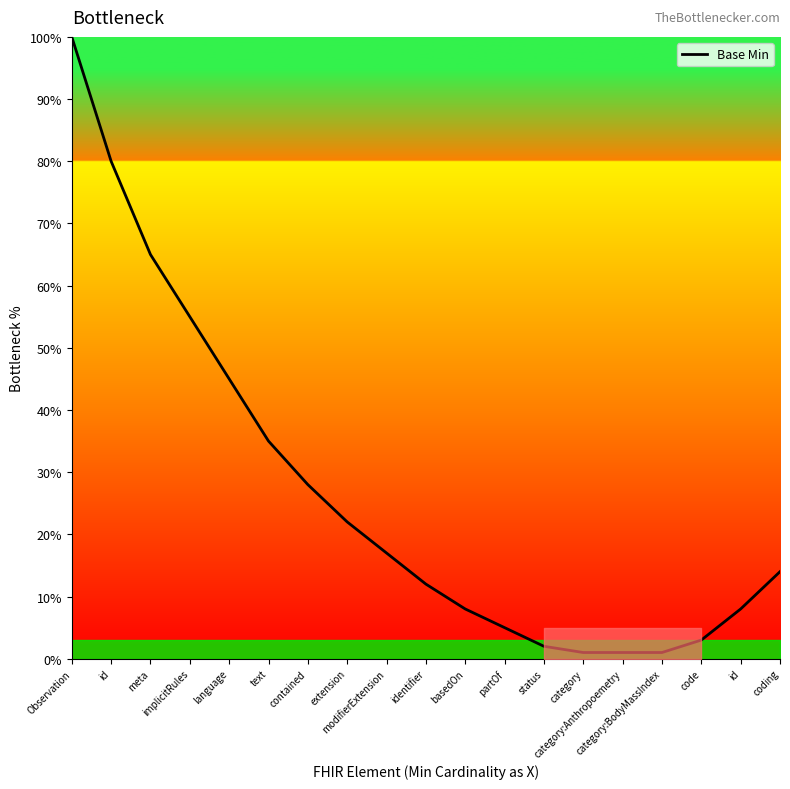

How many lines are shown in the chart?

1